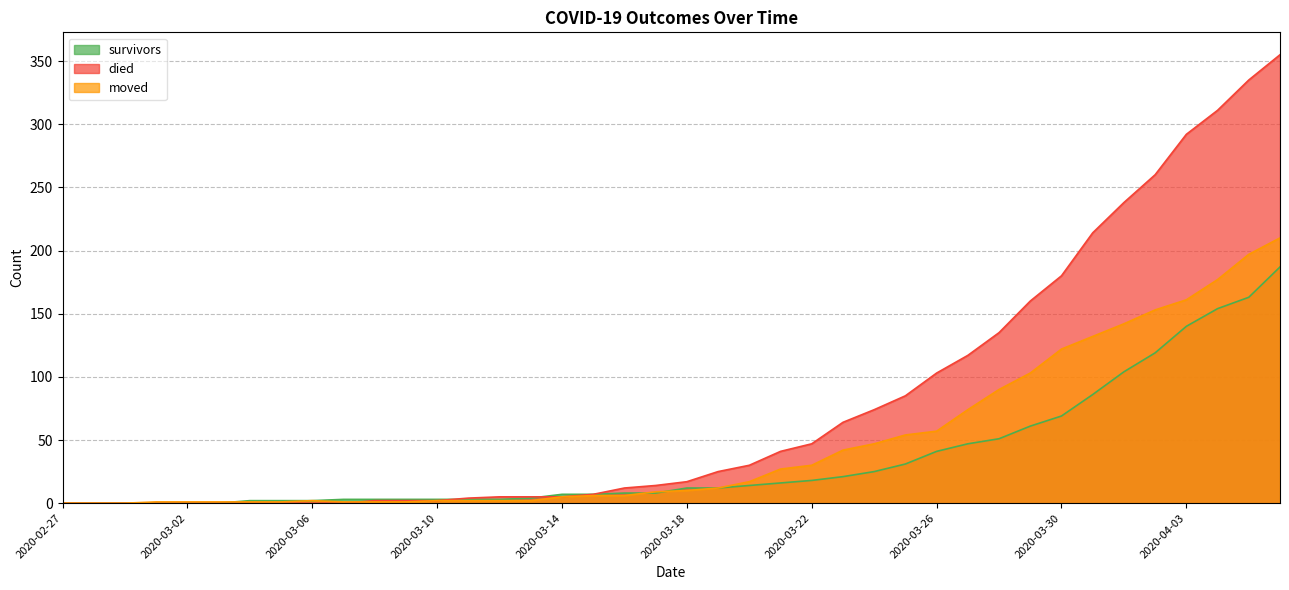

List the series in order of their peak value, lowest first.

survivors, moved, died